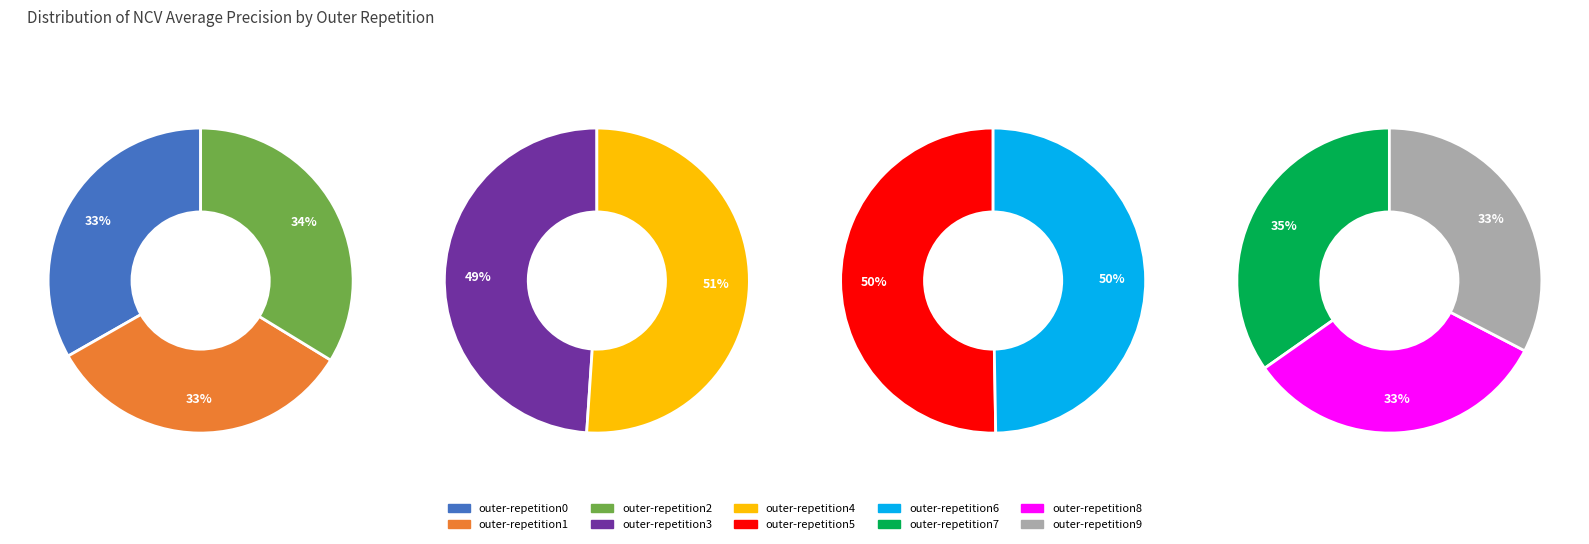

How many segments does this pie chart have?

10